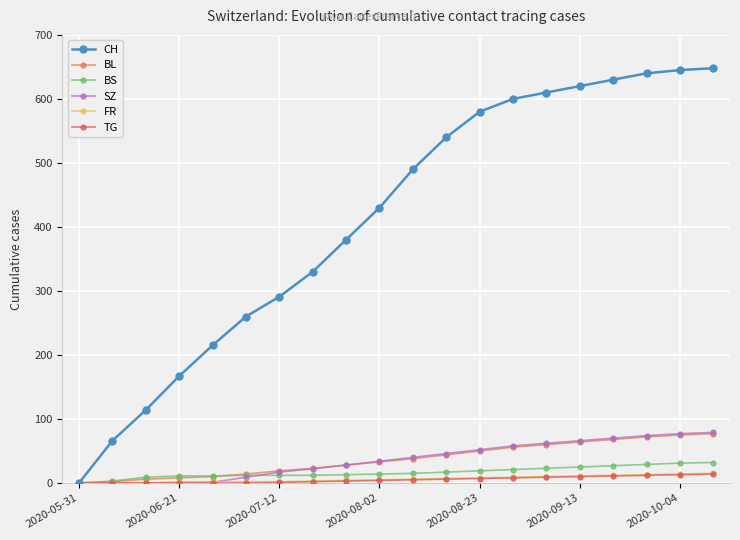

True or false: BL and CH intersect in this chart.

False